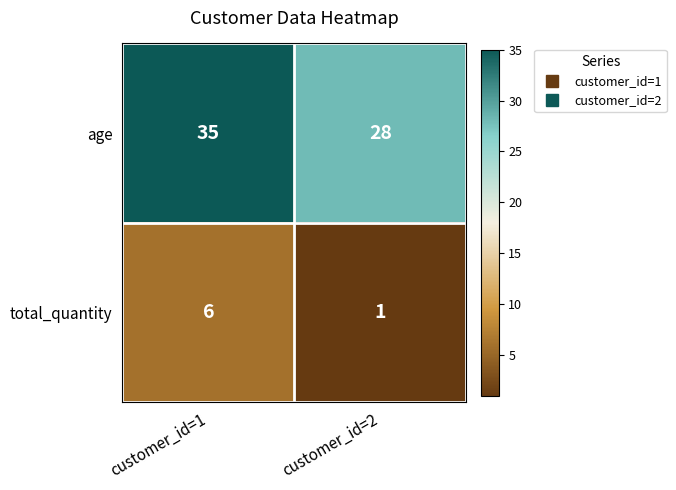

What is the difference between the age values at customer_id=1 and customer_id=2?

7